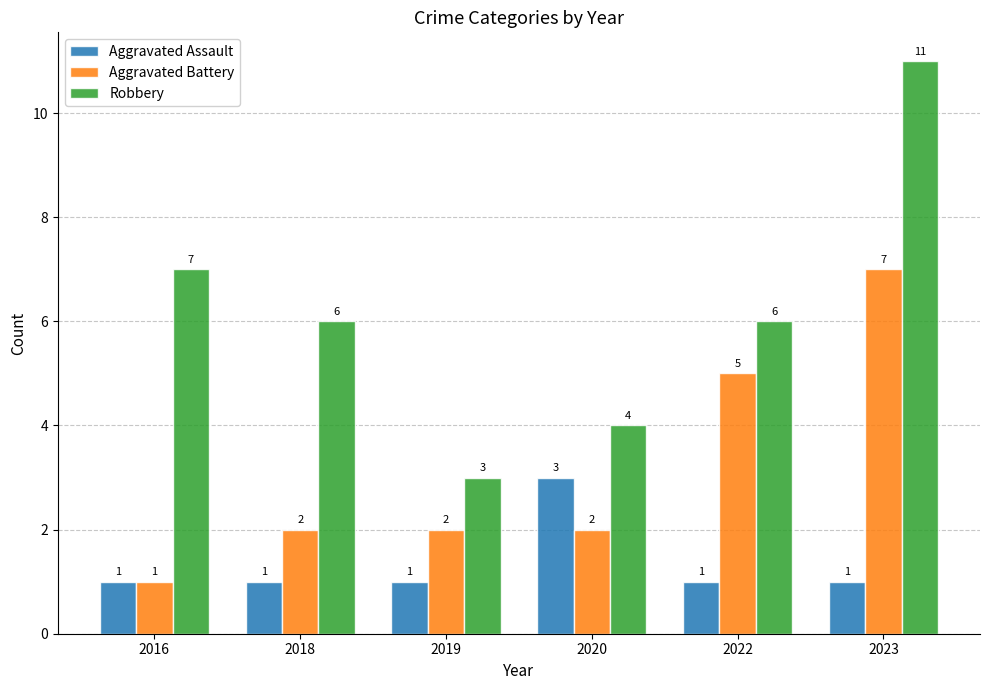

Where is Robbery nearest to the value 7?

2016